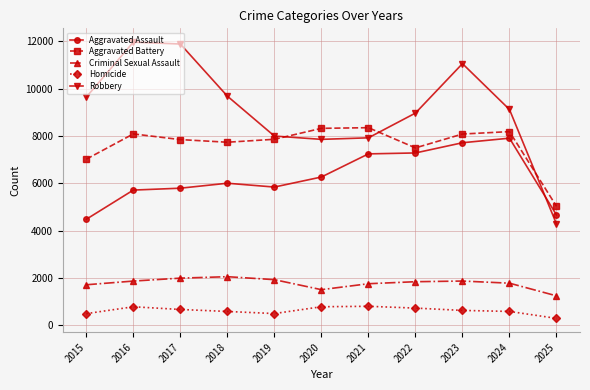

Which label corresponds to the smallest value in the chart?

2025